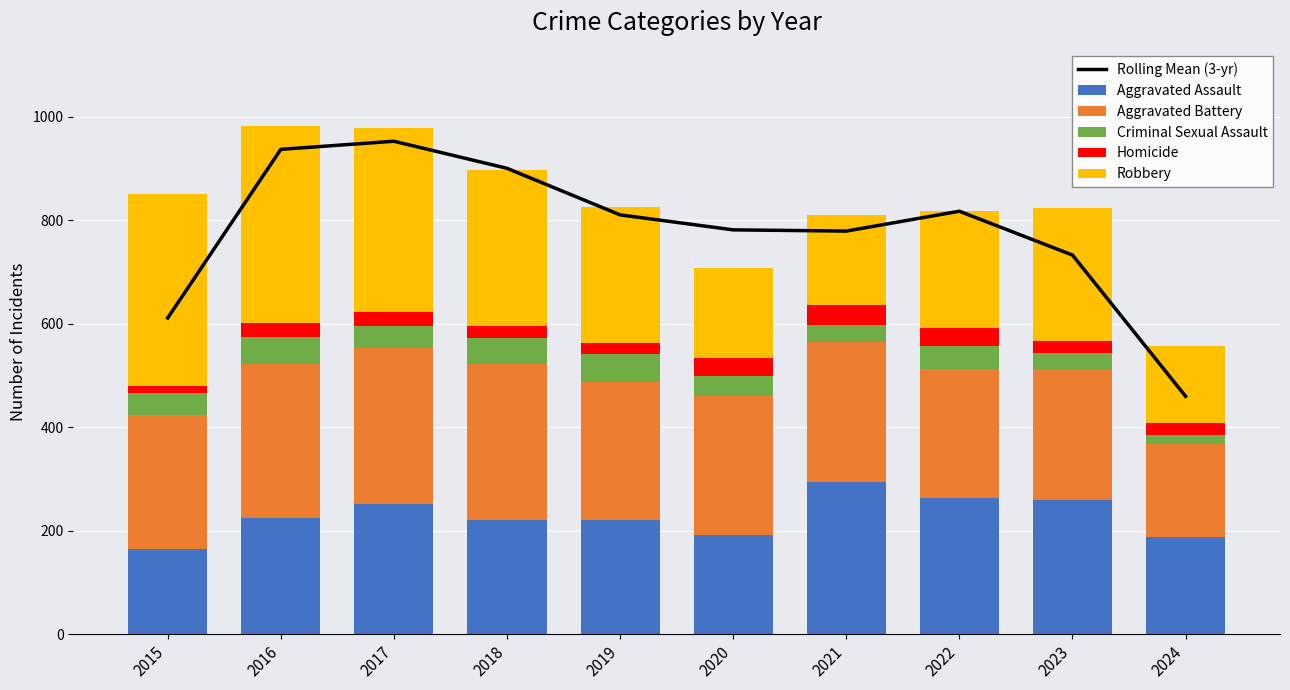

Rank the series at 2023 from lowest to highest value.

Homicide, Criminal Sexual Assault, Aggravated Battery, Robbery, Aggravated Assault, Rolling Mean (3-yr)